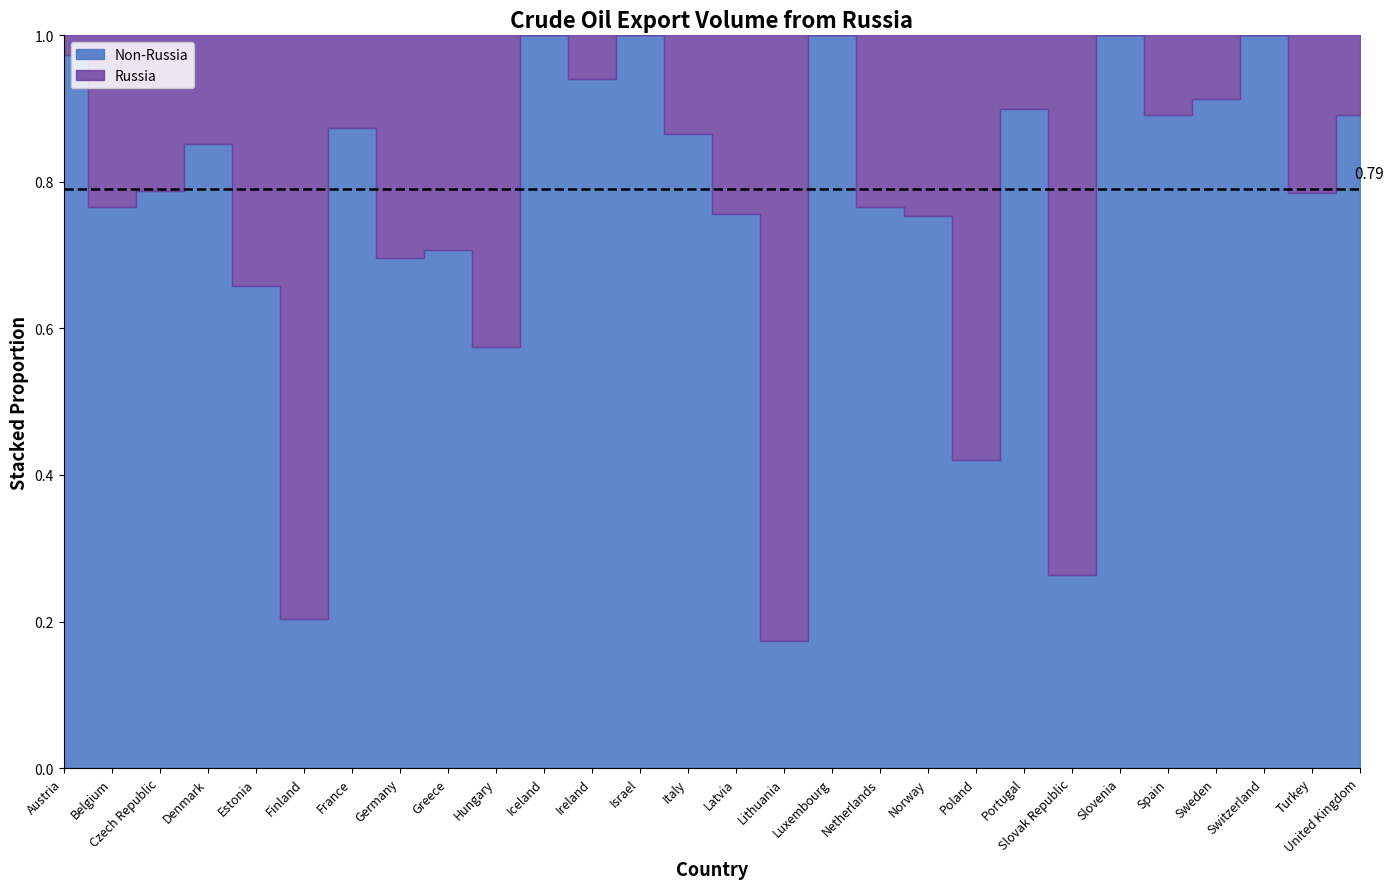

What is the difference between the maximum and second lowest values in the RUSSIA series?

835